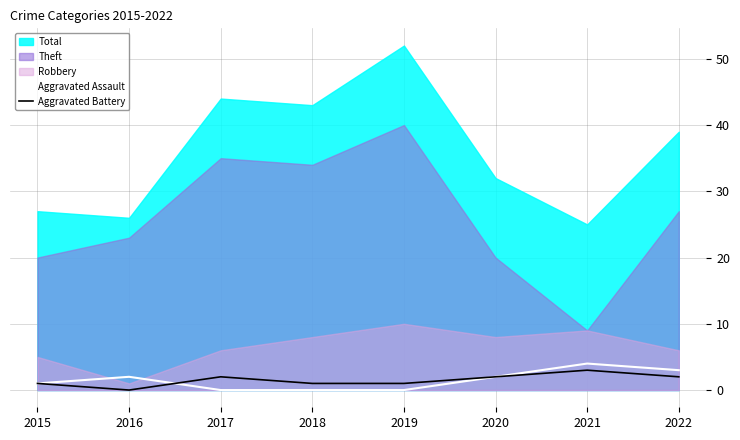

True or false: Aggravated Assault has a value of 4 at 2021.

True